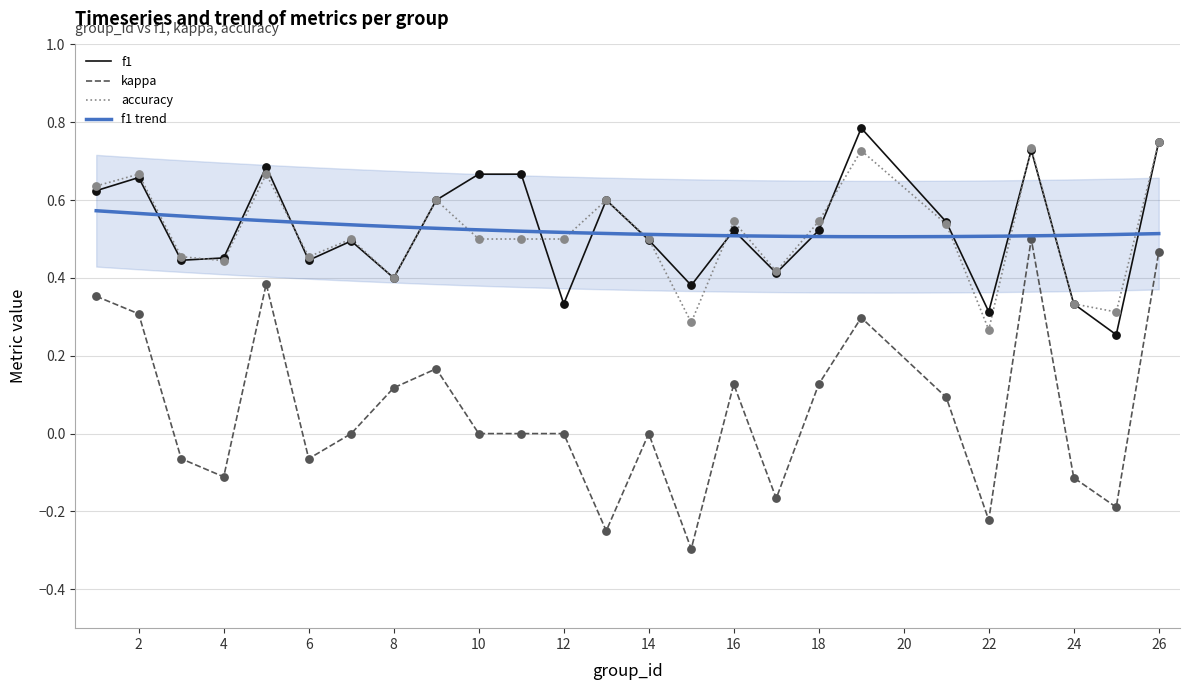

Which series contains the lowest Y value?

kappa